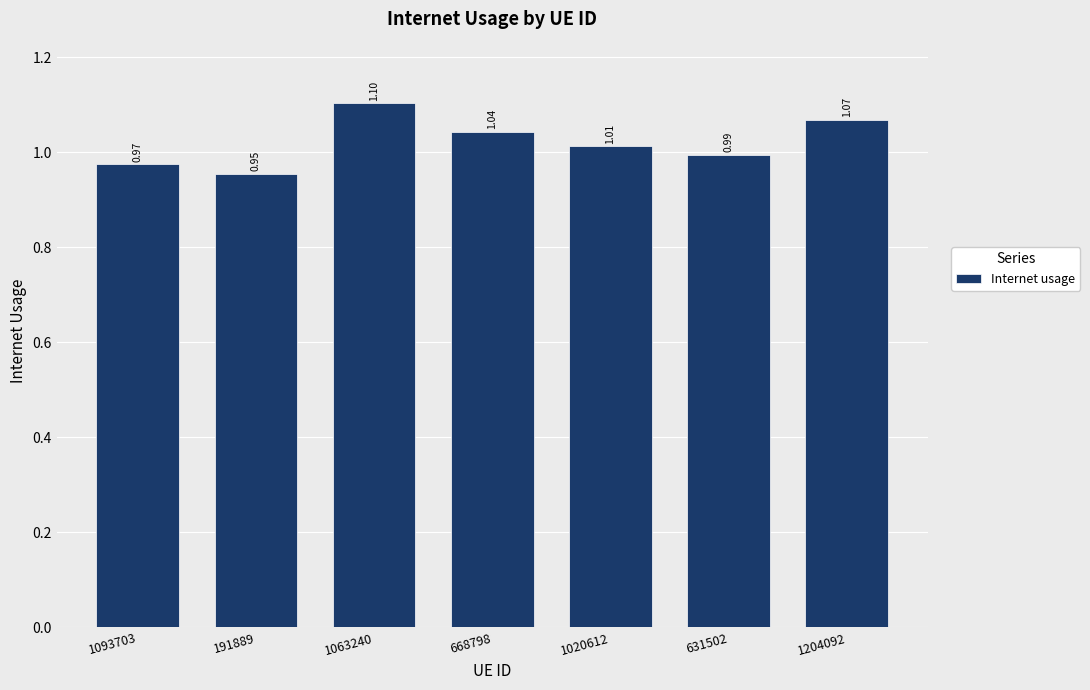

List the labels in order of value, largest first.

1063240, 1204092, 668798, 1020612, 631502, 1093703, 191889